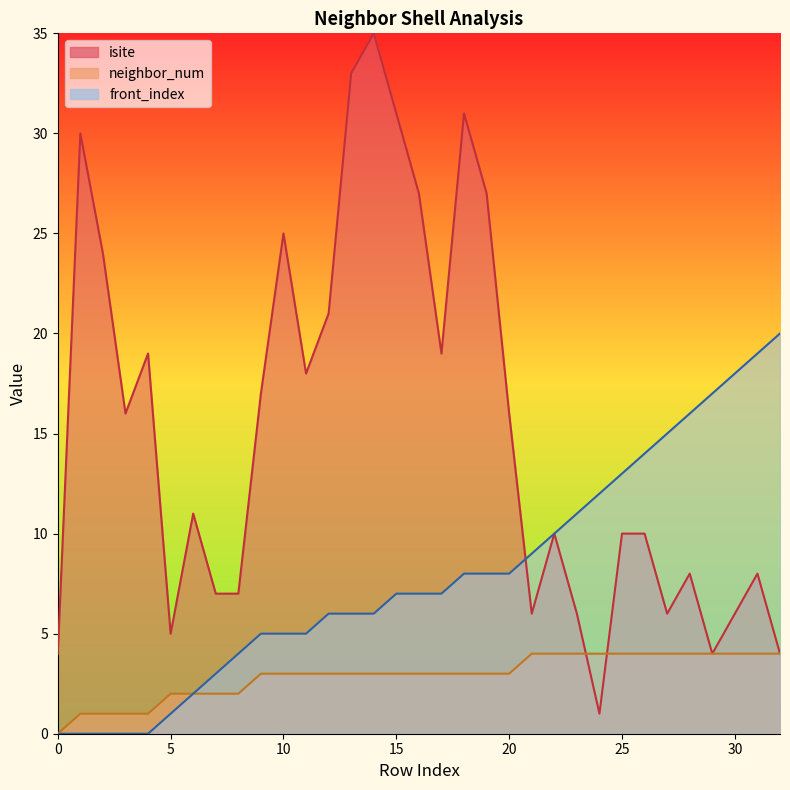

How many lines are shown in the chart?

3